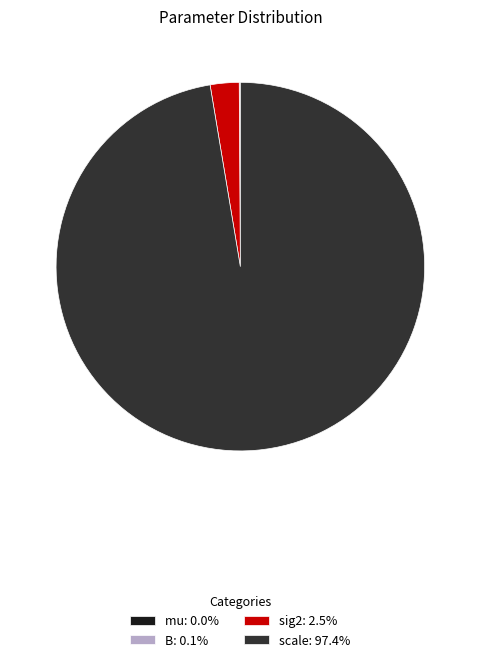

Which category has the biggest portion of the pie?

scale